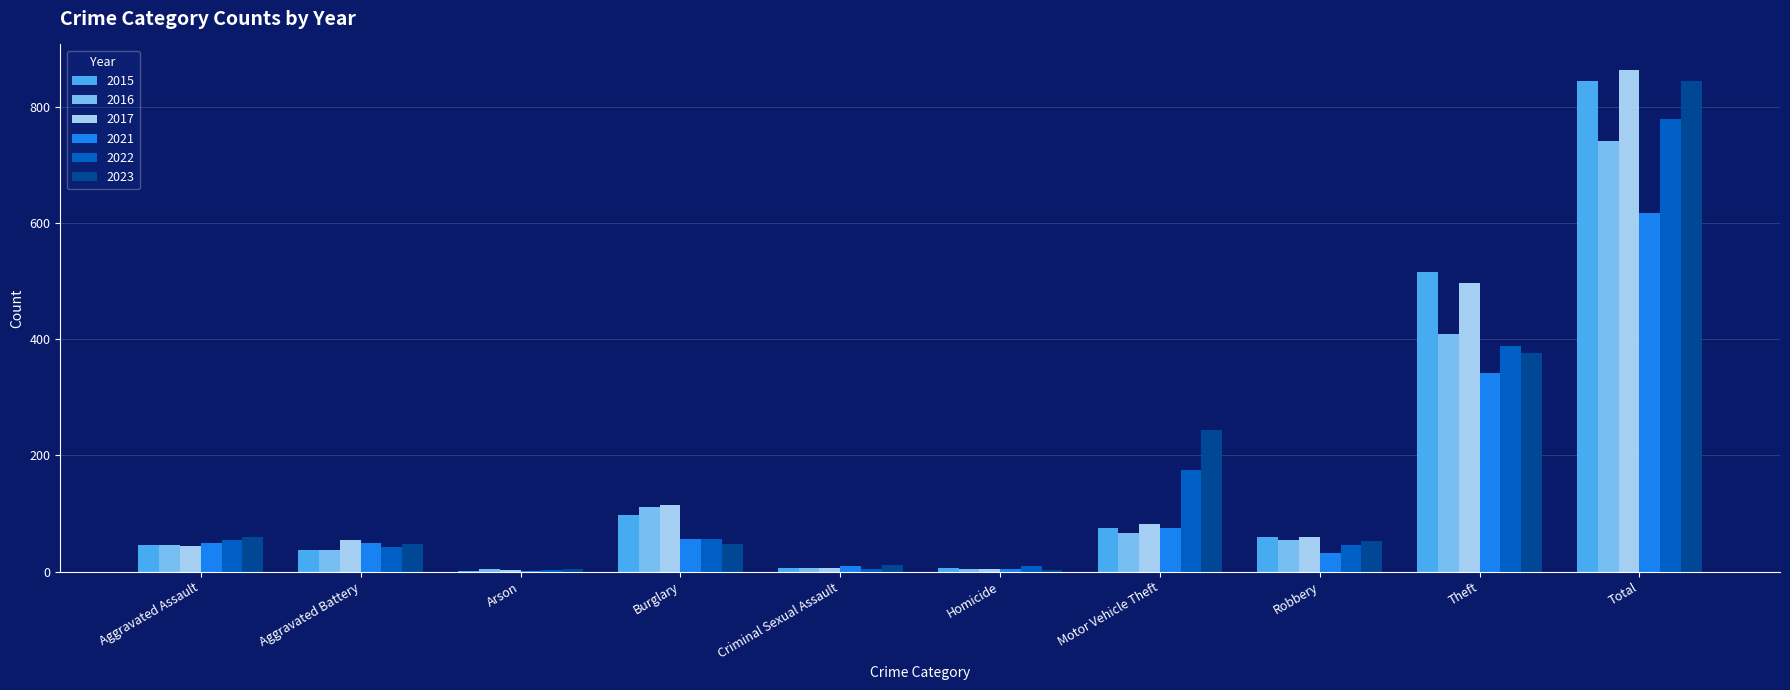

What is the sum of the 2023 values at Robbery and Arson?

57